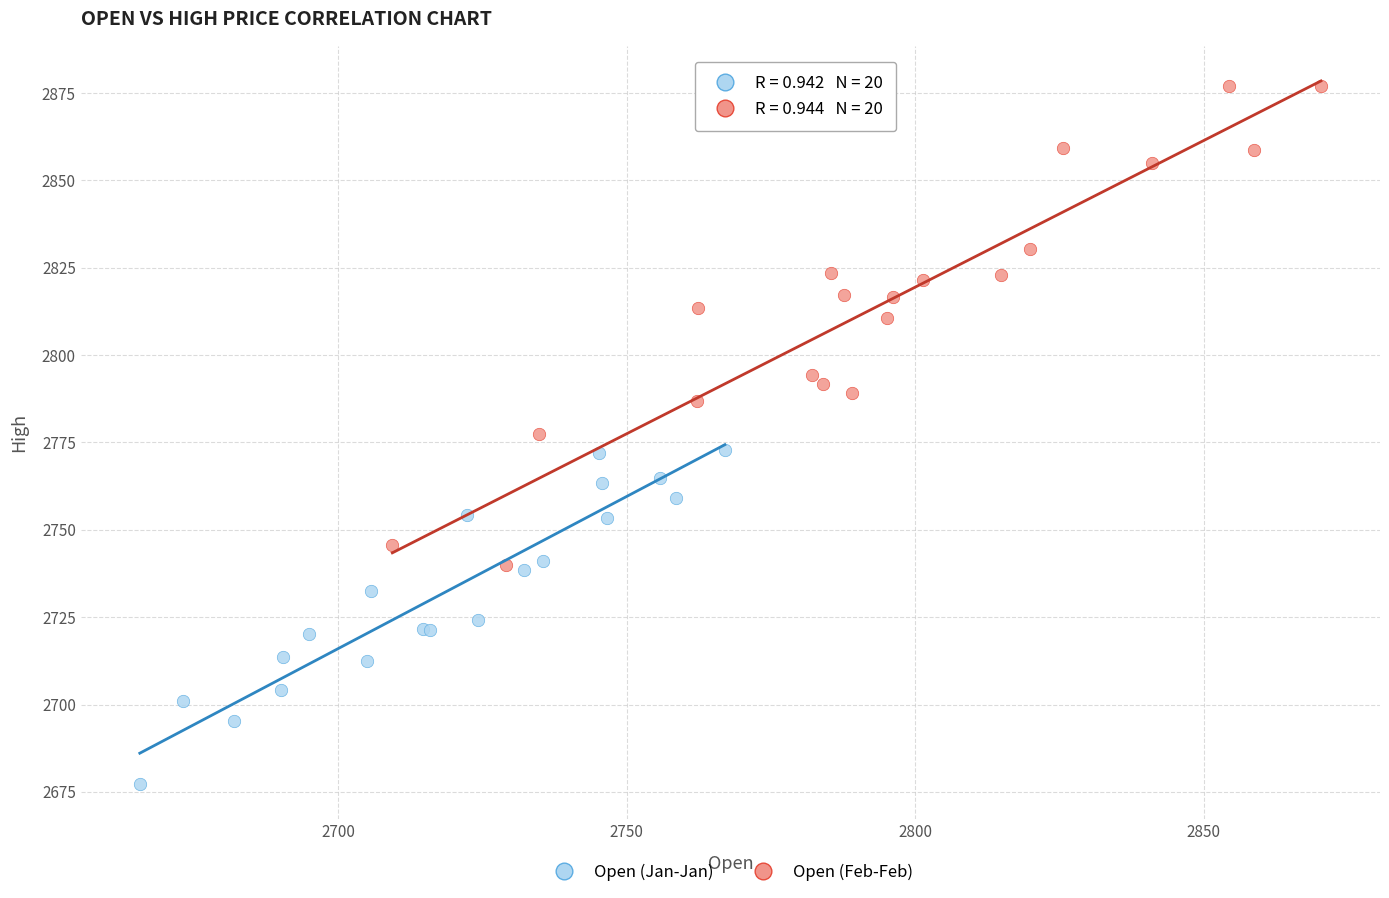

Which series reaches the minimum Y coordinate?

Open (Jan-Jan)